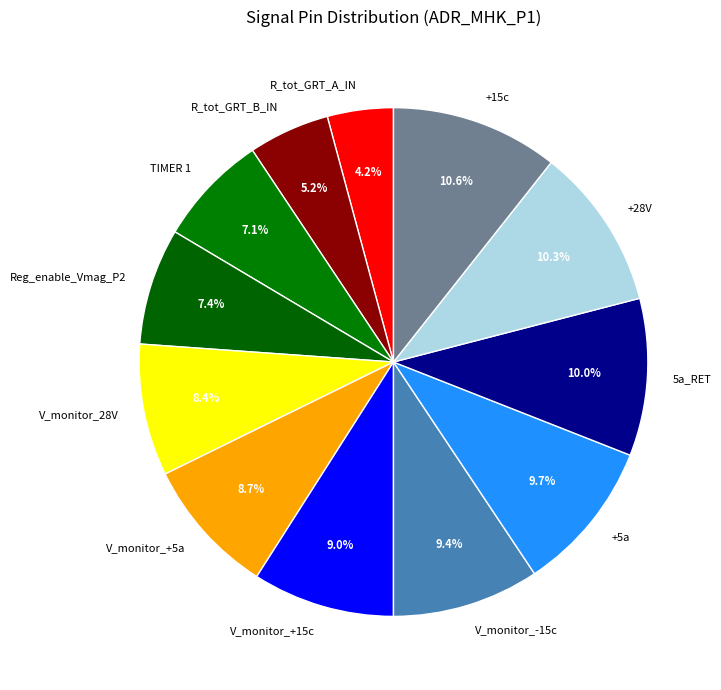

Which category has the smallest portion of the pie?

R_tot_GRT_A_IN